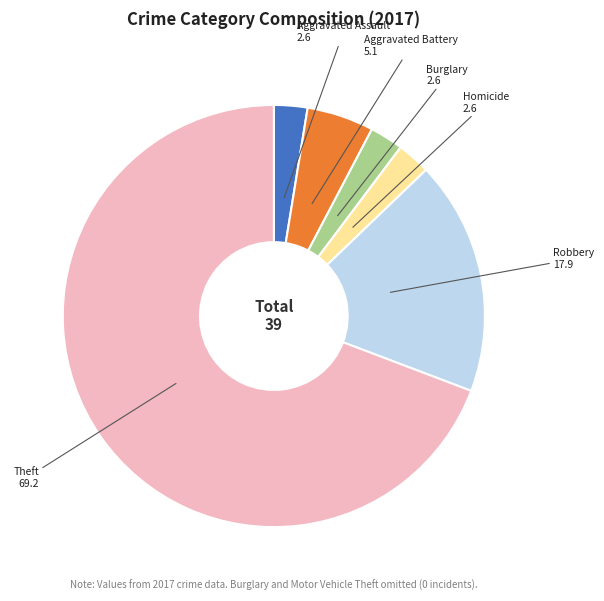

Does any single category account for the majority?

Yes